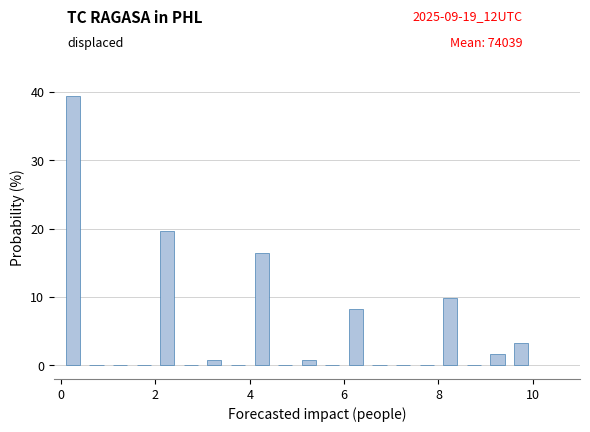

Read against the x-axis, roughly where is the centre of the tallest bar?

0.2